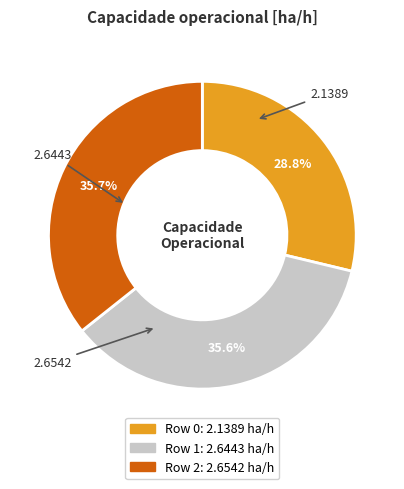

Is the sum of Row 1 and Row 2 greater than half?

Yes